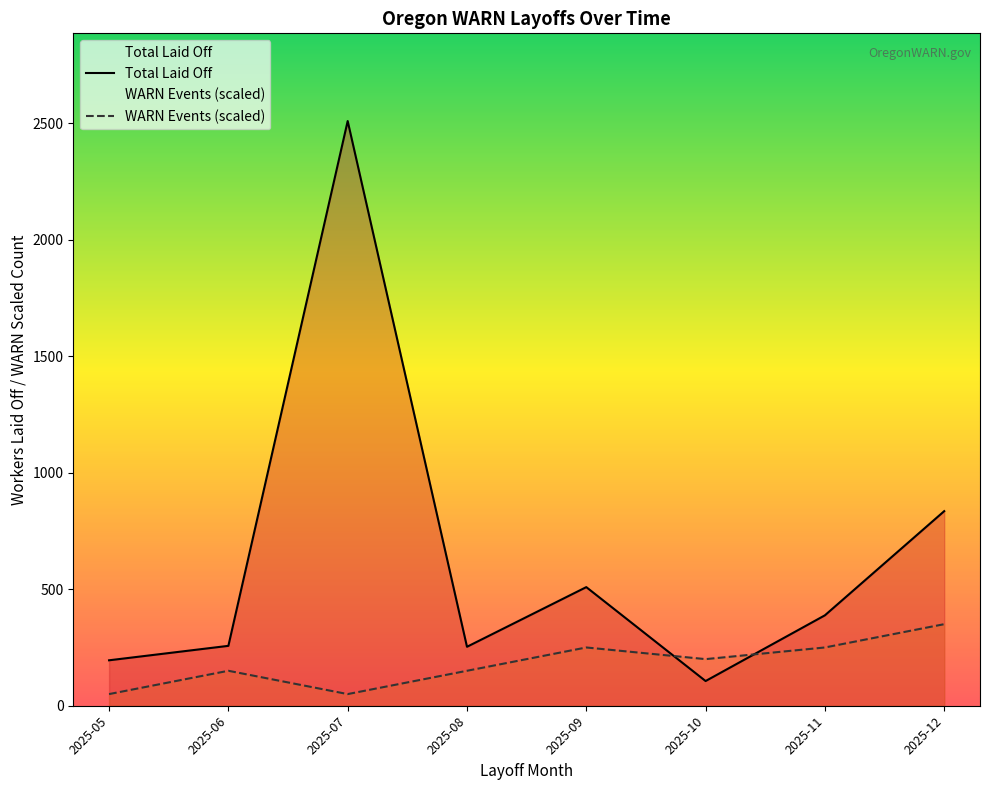

How many times do Total Laid Off and WARN Events (scaled) cross each other?

2